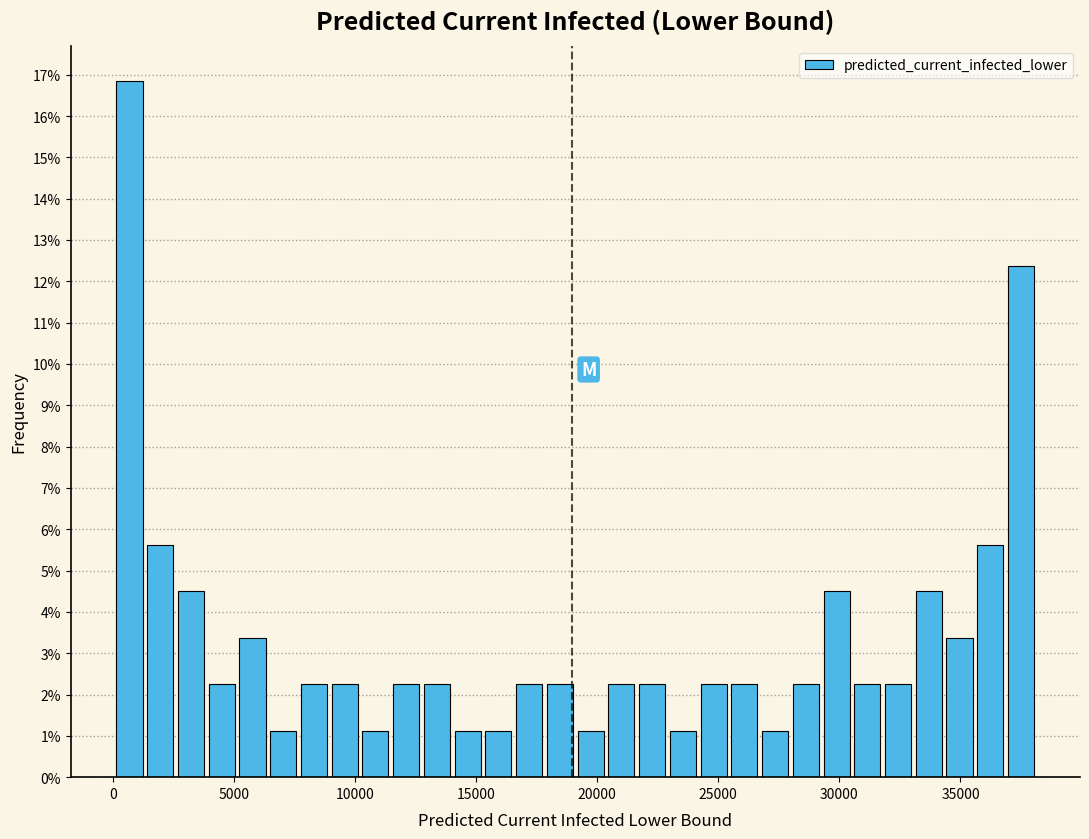

Read against the x-axis, roughly where is the centre of the tallest bar?

500